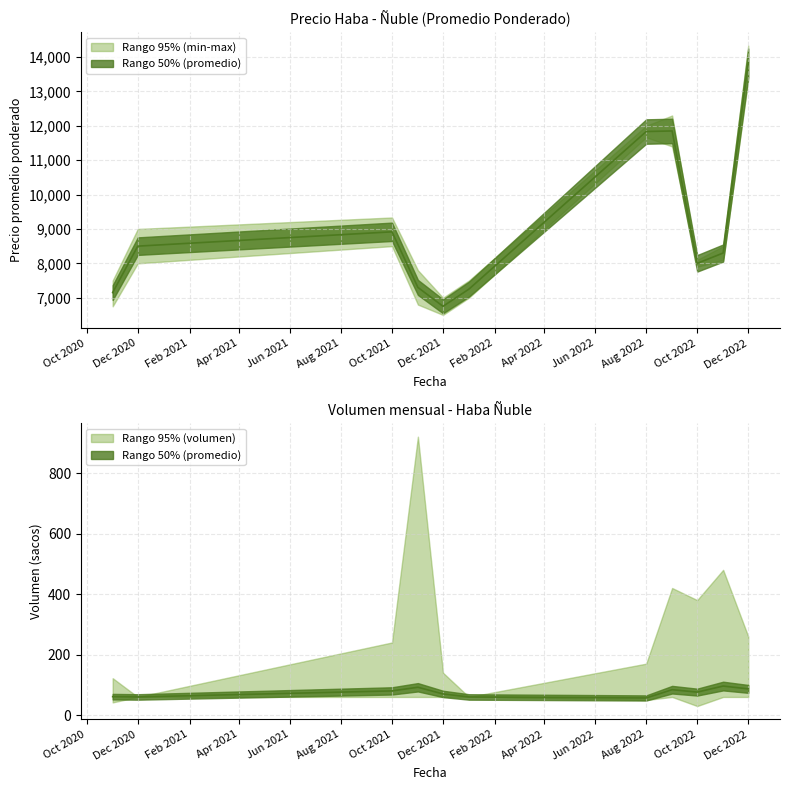

What is the approximate value of Precio promedio ponderado at 2021-11?

7000